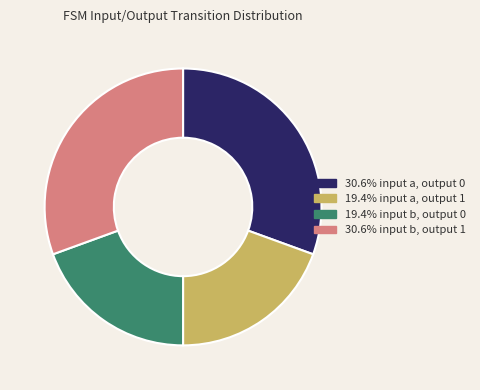

Is there any slice that represents more than half of the pie?

No